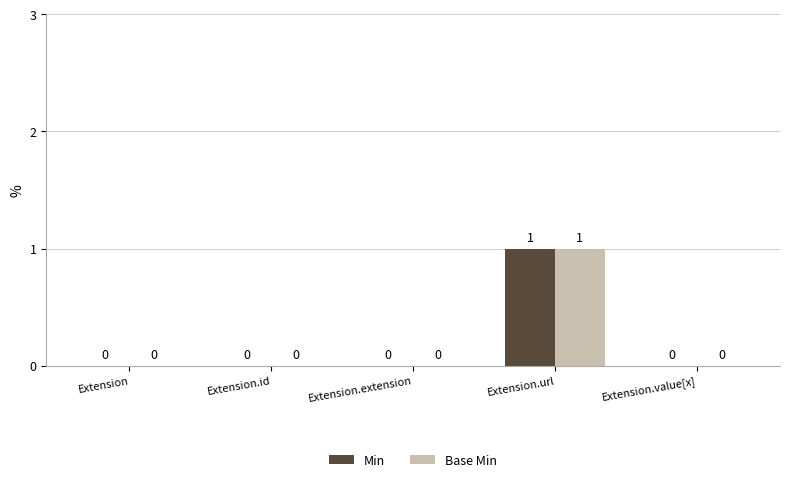

The value of Min at Extension.url is 2. True or false?

False